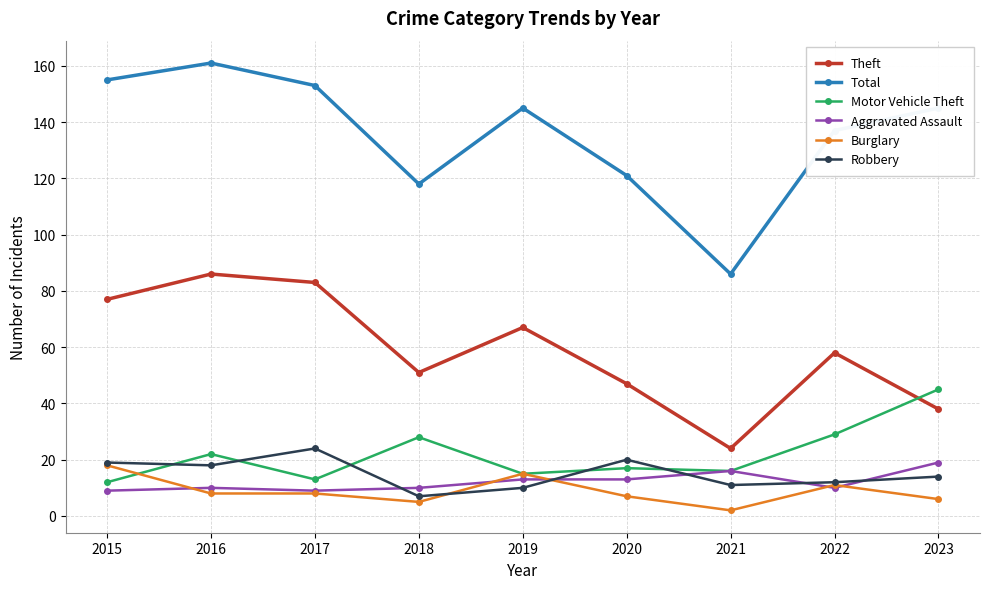

How many interior local peaks does the Theft series have?

3